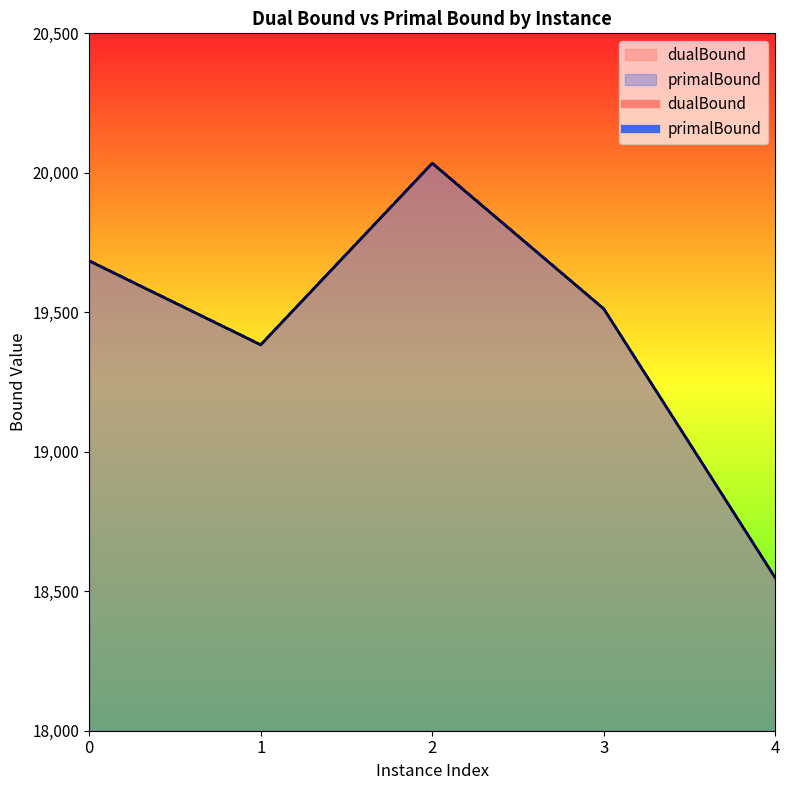

List the series in order of their overall mean, highest first.

primalBound, dualBound